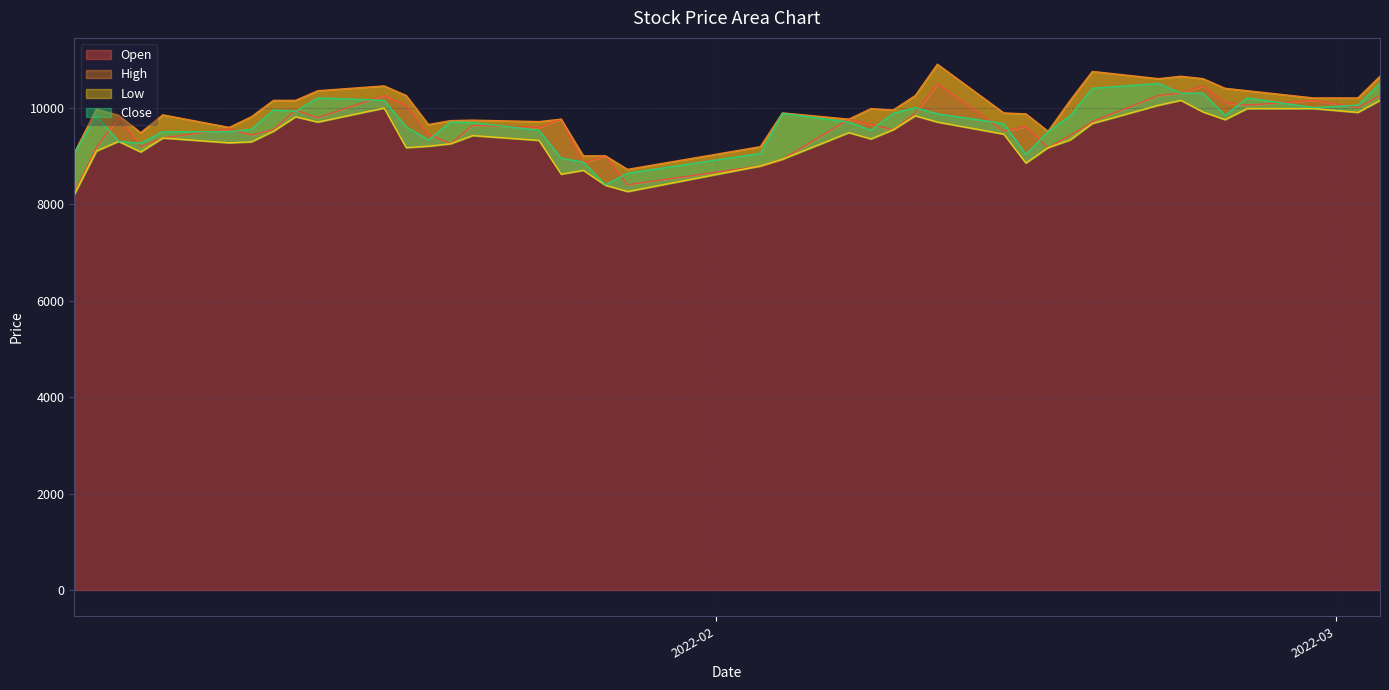

List the series in order of their peak value, lowest first.

Low, Open, Close, High